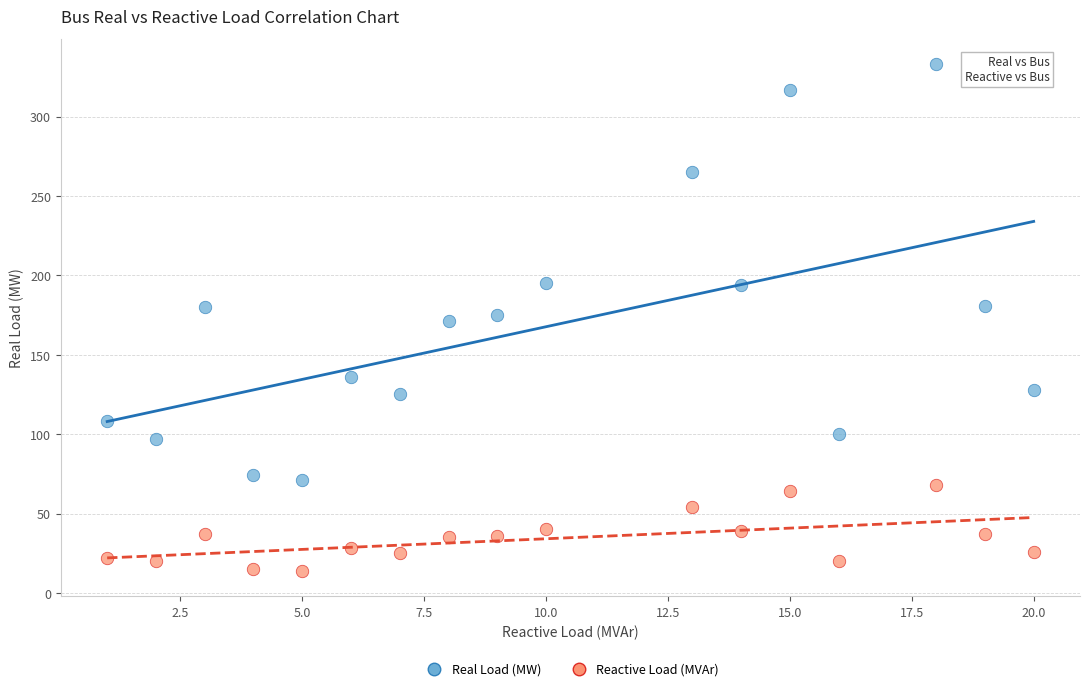

What are all the series names shown in the legend?

Real Load (MW), Reactive Load (MVAr)